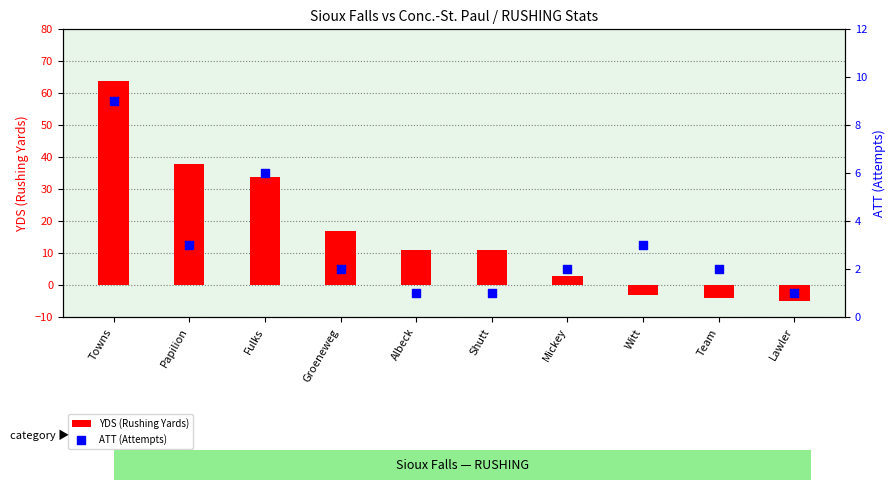

What are all the series names shown in the legend?

YDS (Rushing Yards), ATT (Attempts)